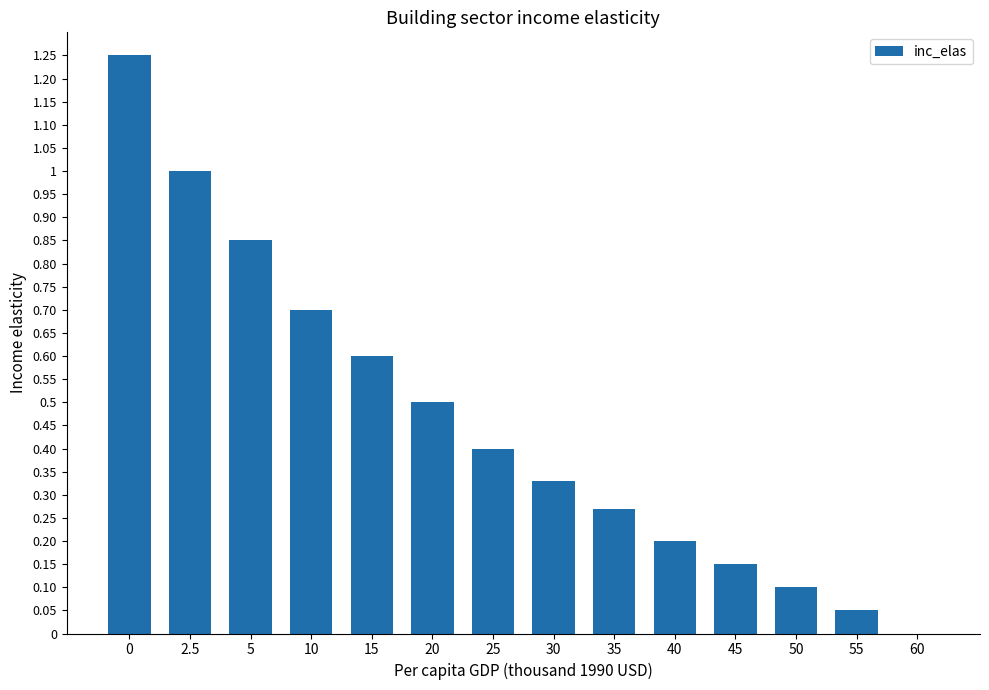

What is the sum of all values?

6.4